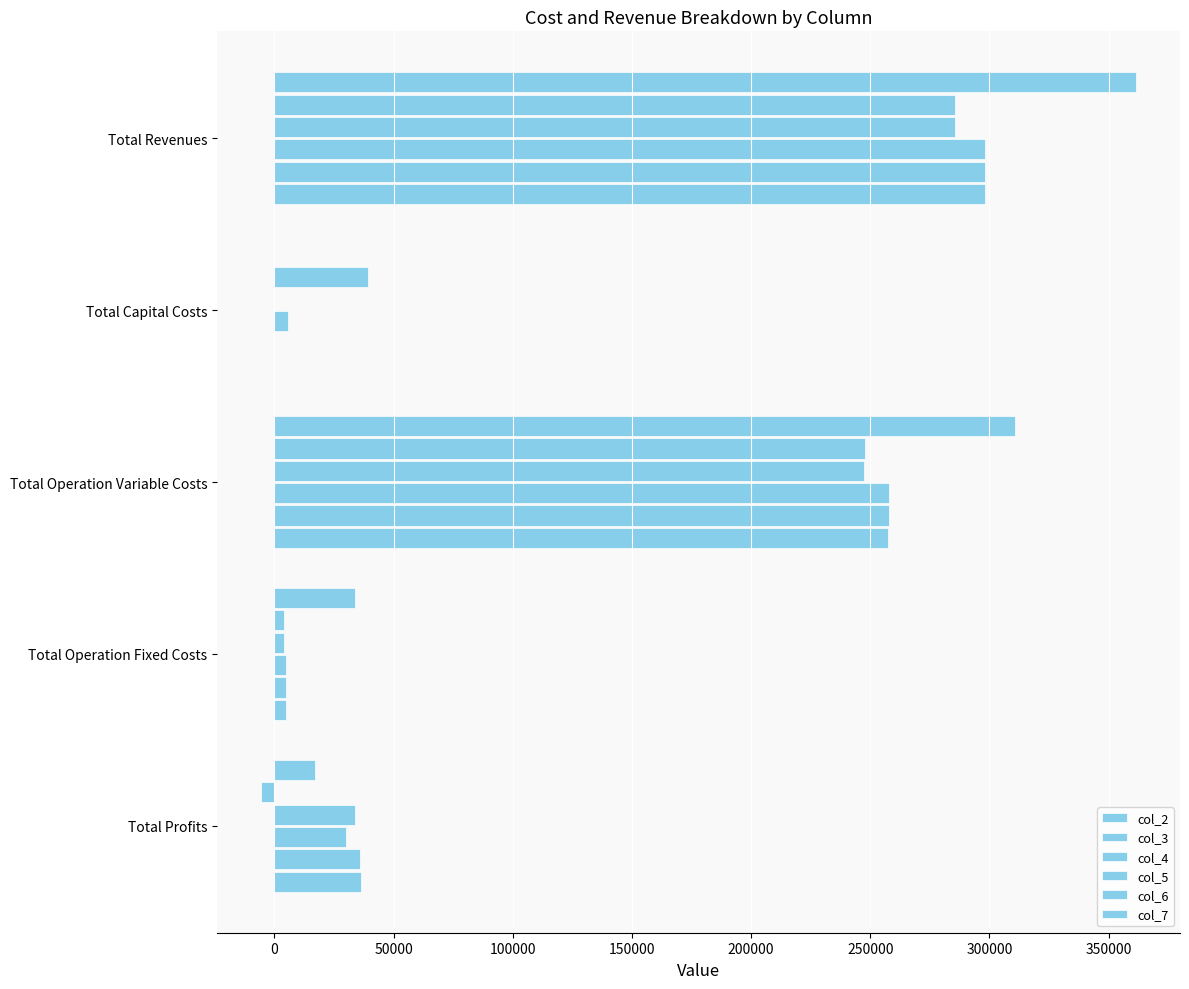

How many positive values does the col_2 series have?

4